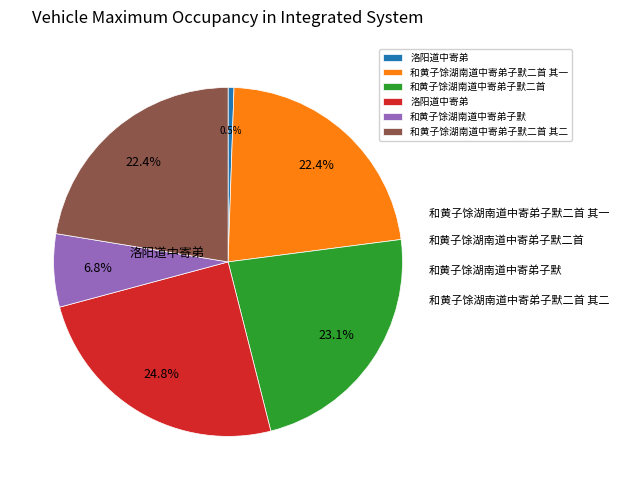

Is there a majority slice in this chart?

No